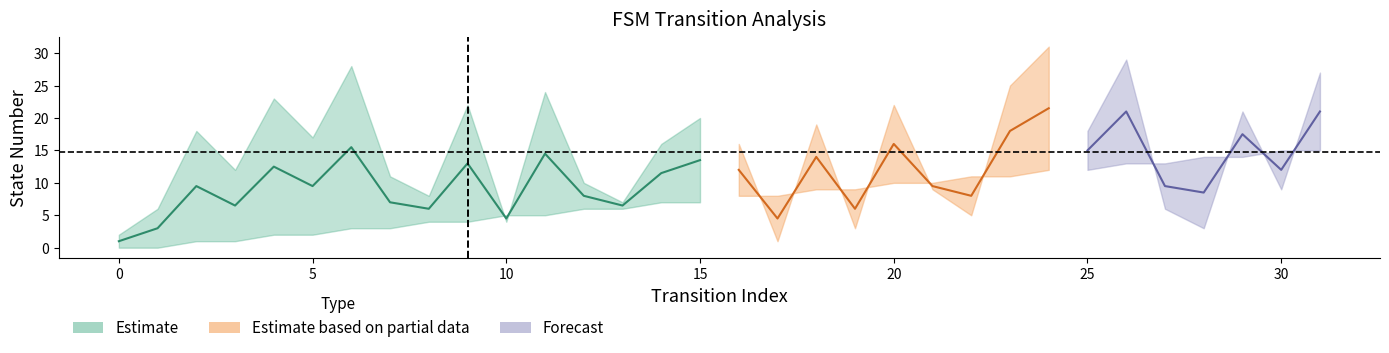

What is the difference between the maximum and second lowest values in the source_state series?

15